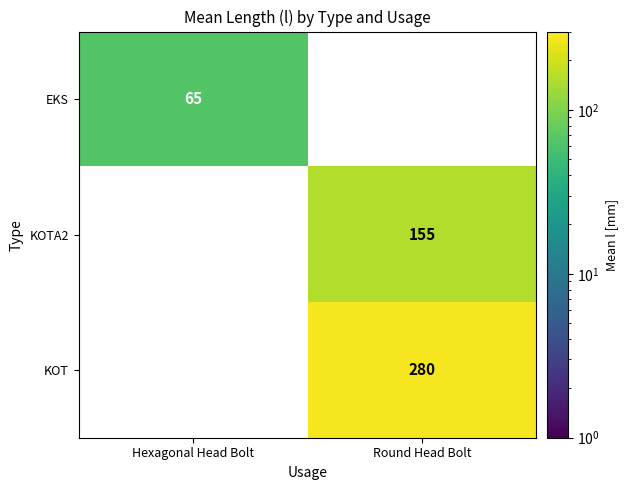

Is the value of EKS at Hexagonal Head Bolt greater than the value of KOT at Round Head Bolt?

No